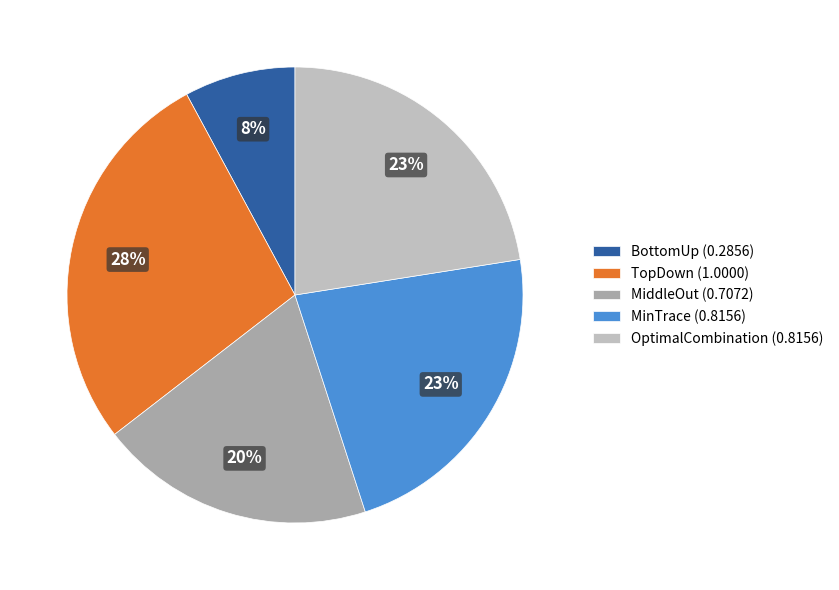

Is it true that BottomUp is 8% of the pie?

True